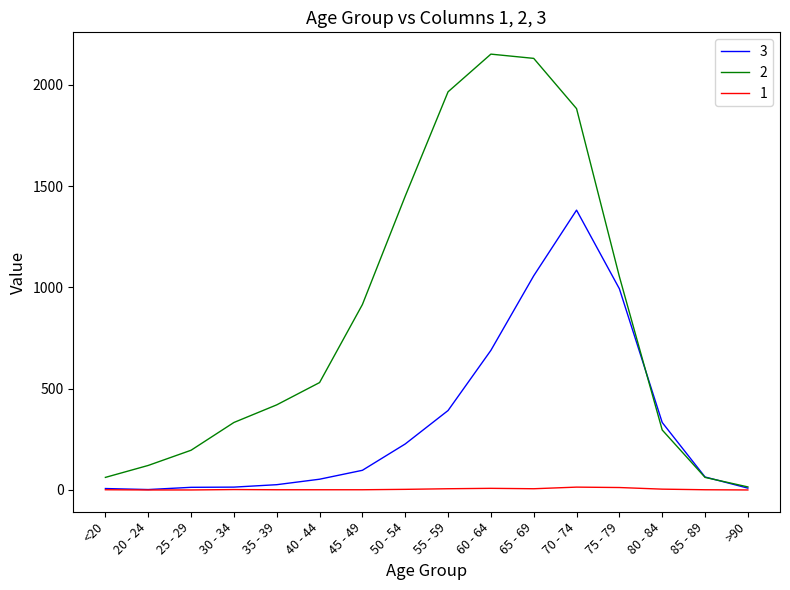

The 3 series shows 933 at 70 - 74. True or false?

False